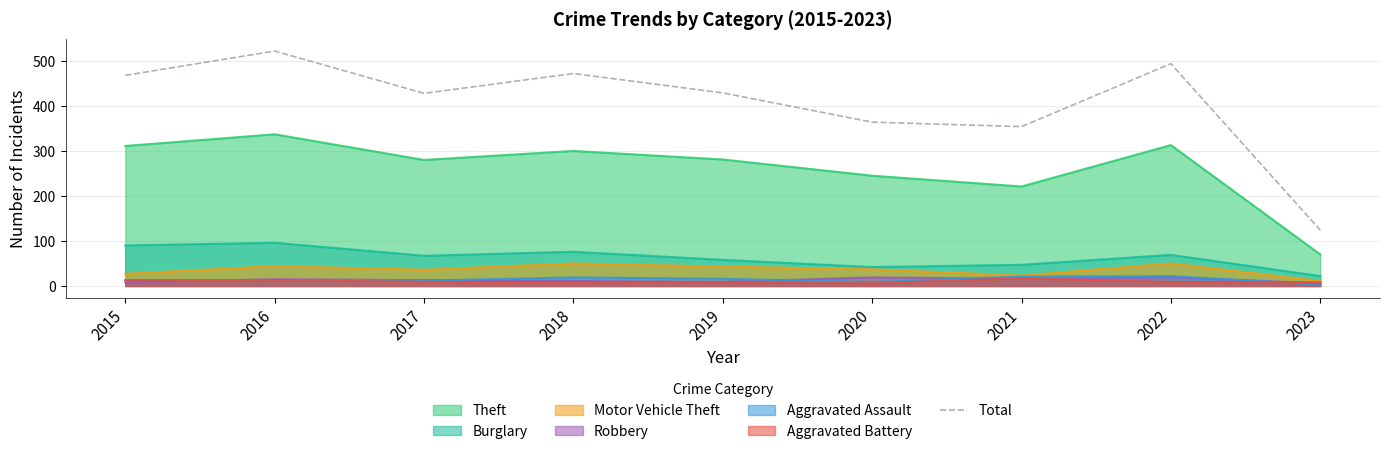

Does the chart display data point markers on the line(s)?

No